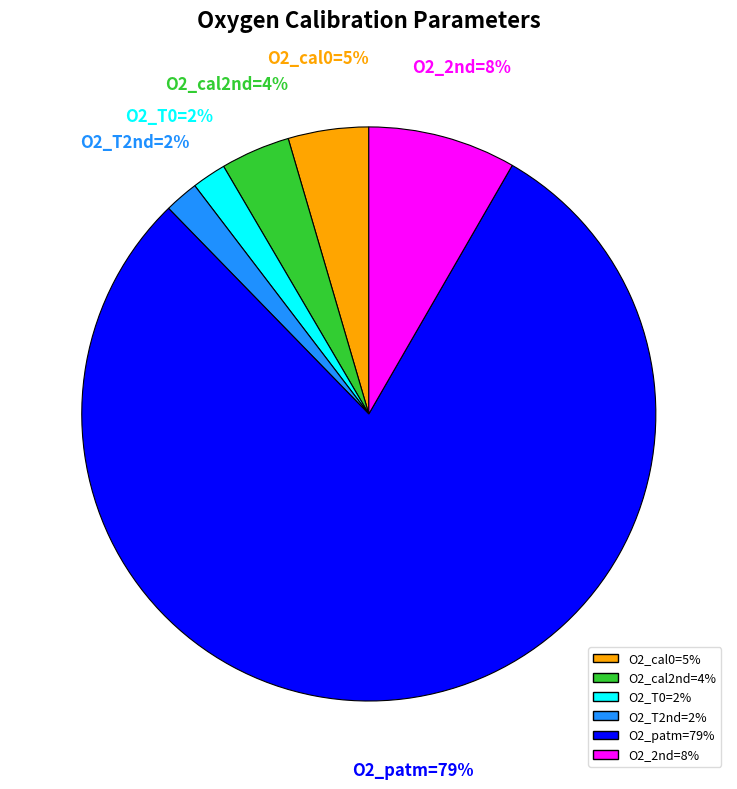

To the nearest percent, what is the average slice percentage?

17%